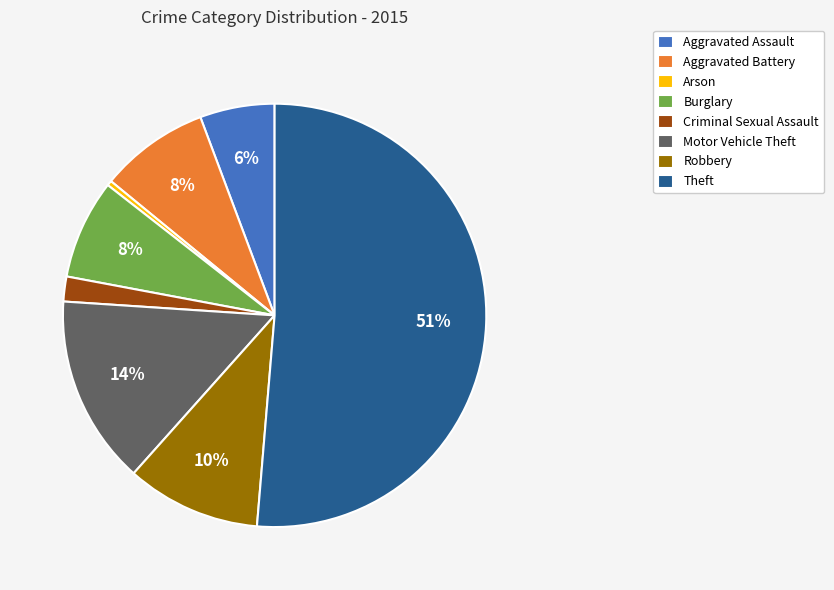

Does Arson represent more than half of the total?

No